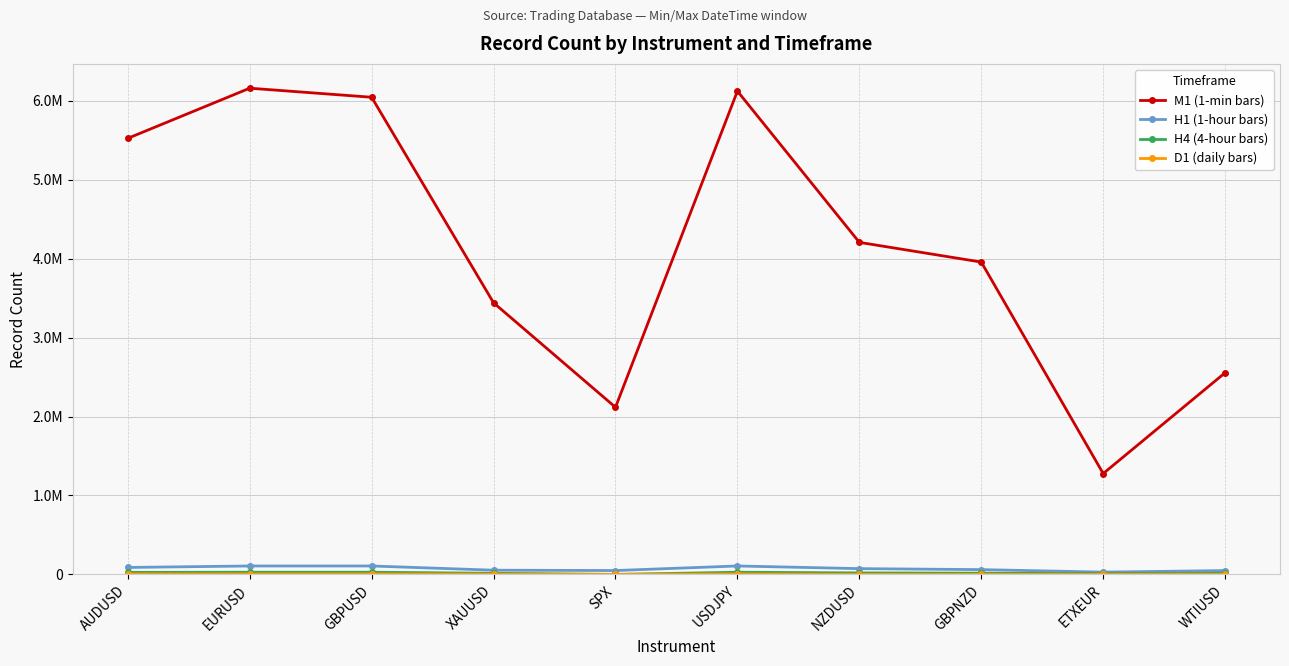

What is the label of the 1st point from the right?

WTIUSD